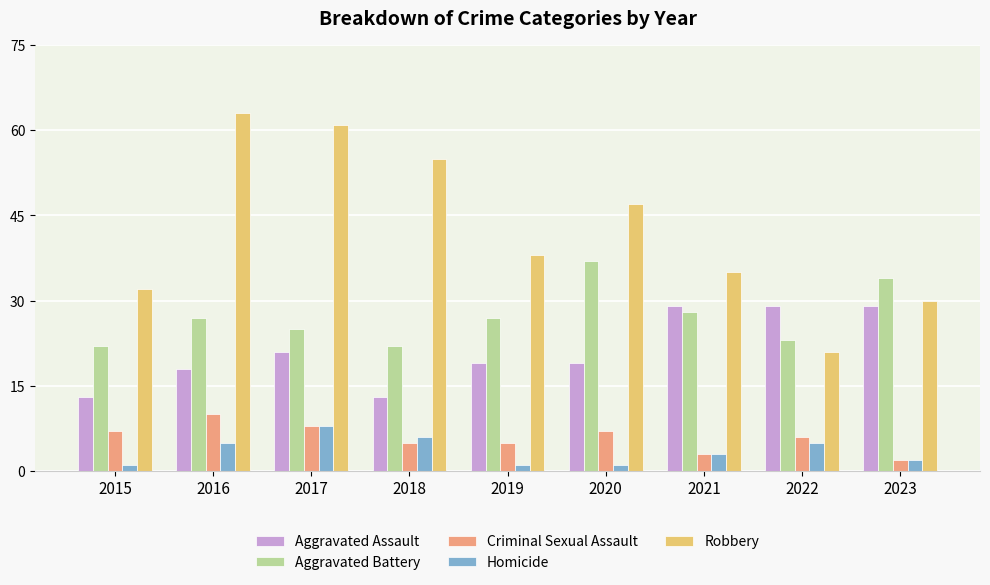

Between 2017 and 2020, which series saw the biggest shift?

Robbery